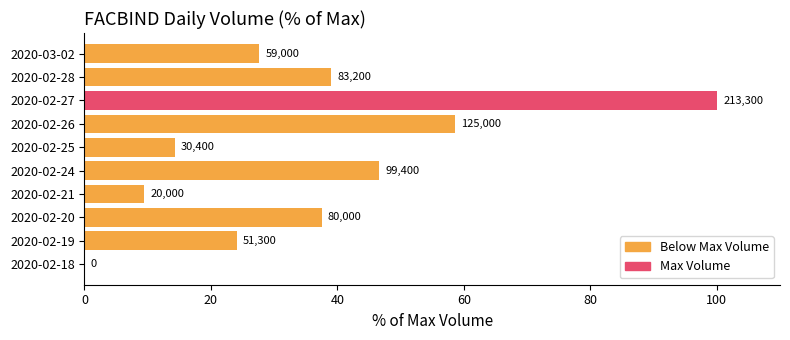

Are the bars horizontal?

Yes